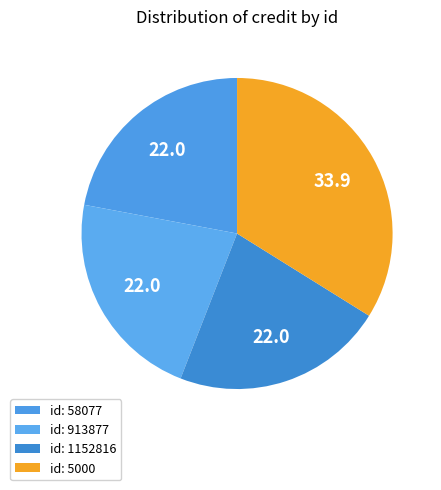

Count the number of slices in the pie.

4